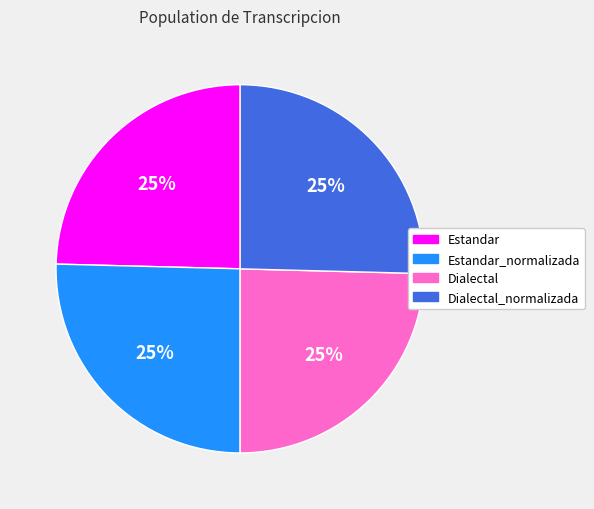

Is it true that Dialectal_normalizada is 25% of the pie?

True